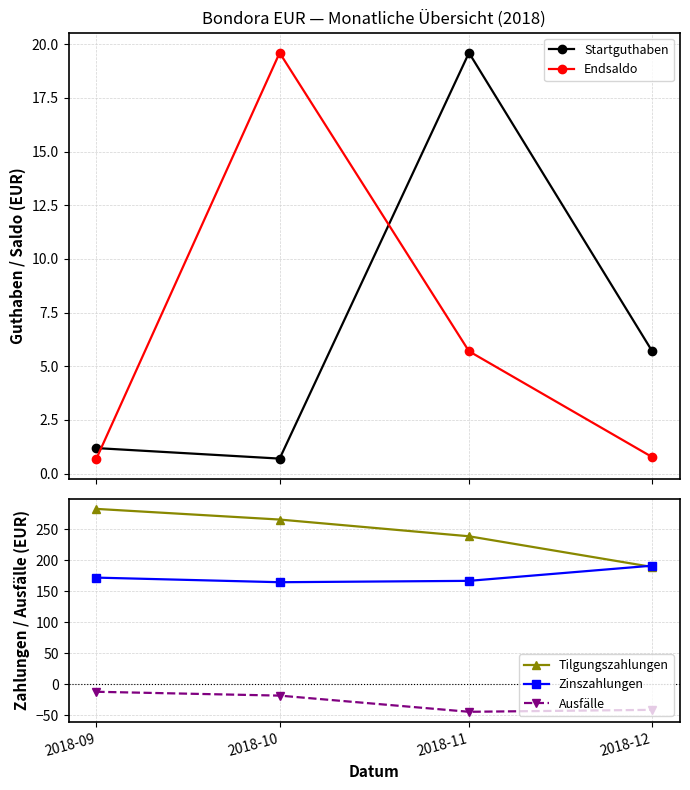

At which label is Endsaldo closest to 10?

2018-11